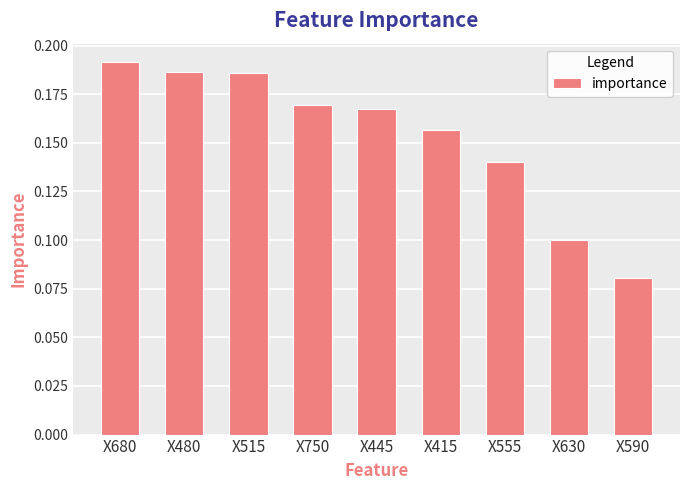

What is the sum of the values at X480 and X415?

0.3